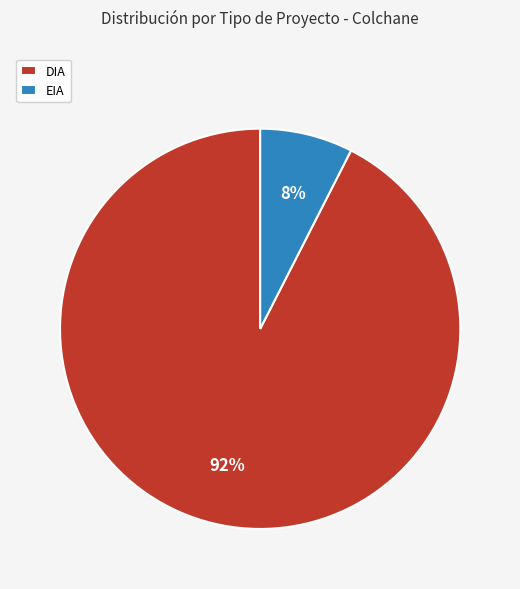

Which category accounts for the majority?

DIA